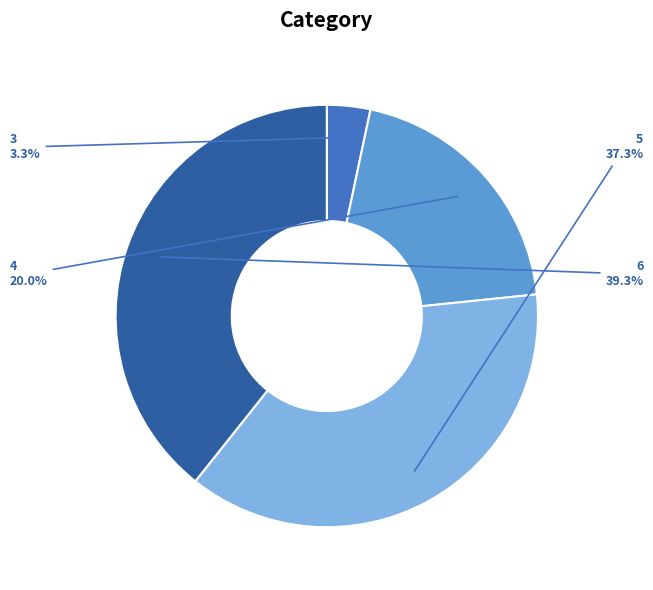

Do 6 and 3 together represent more than half of the pie?

No